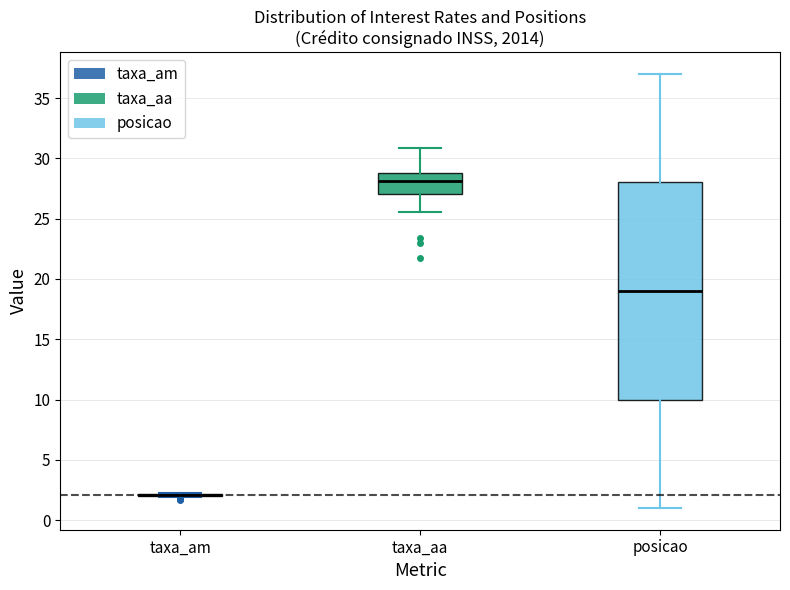

Where does the upper whisker of the box for posicao end on the y-axis? The values are not printed on the chart, so give them approximately, as read against the axis.

37.0